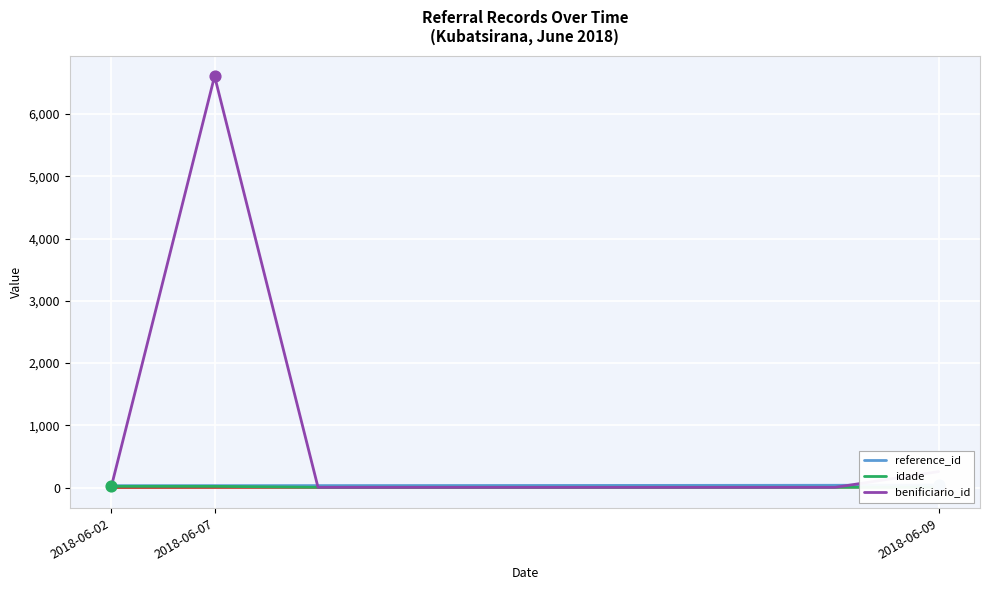

At which category is the sum across all series the highest?

2018-06-07